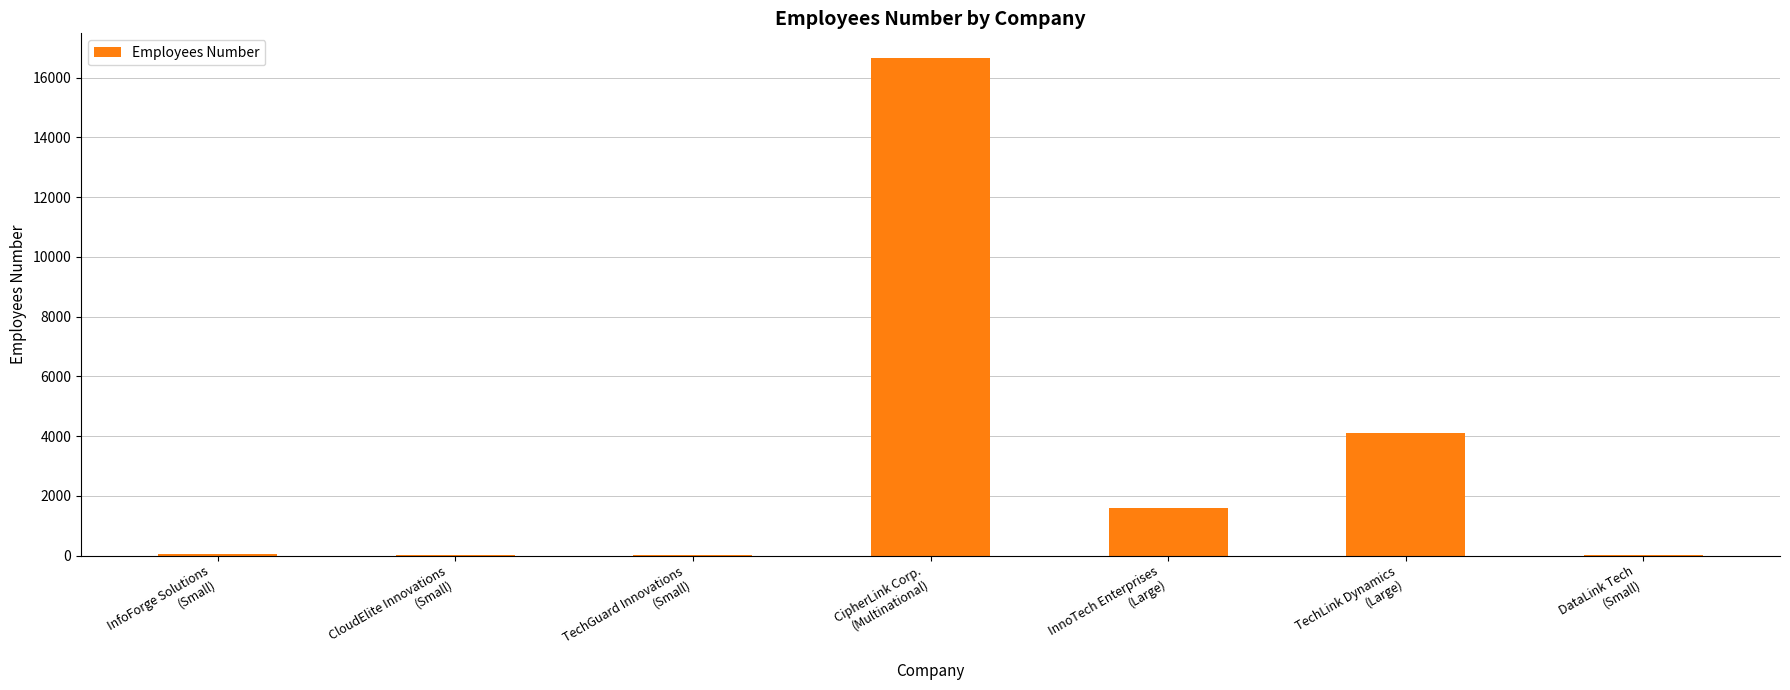

What value does the data have at DataLink Tech
(Small)?

21